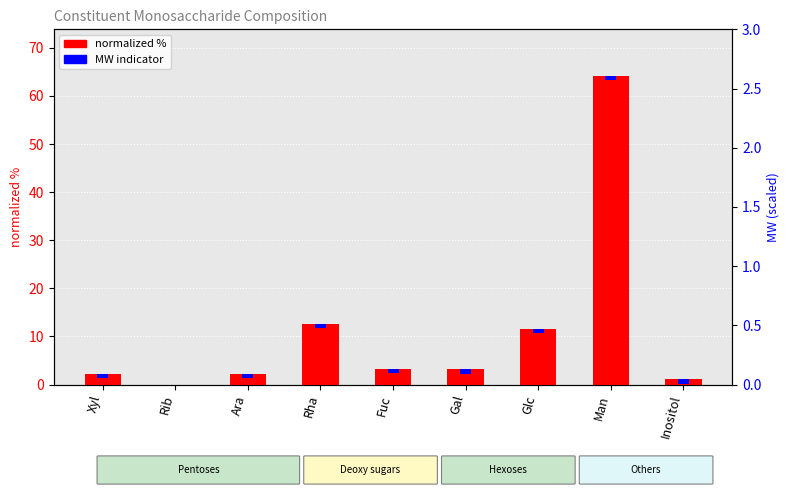

Between Glc and Inositol, which series saw the biggest shift?

normalized %